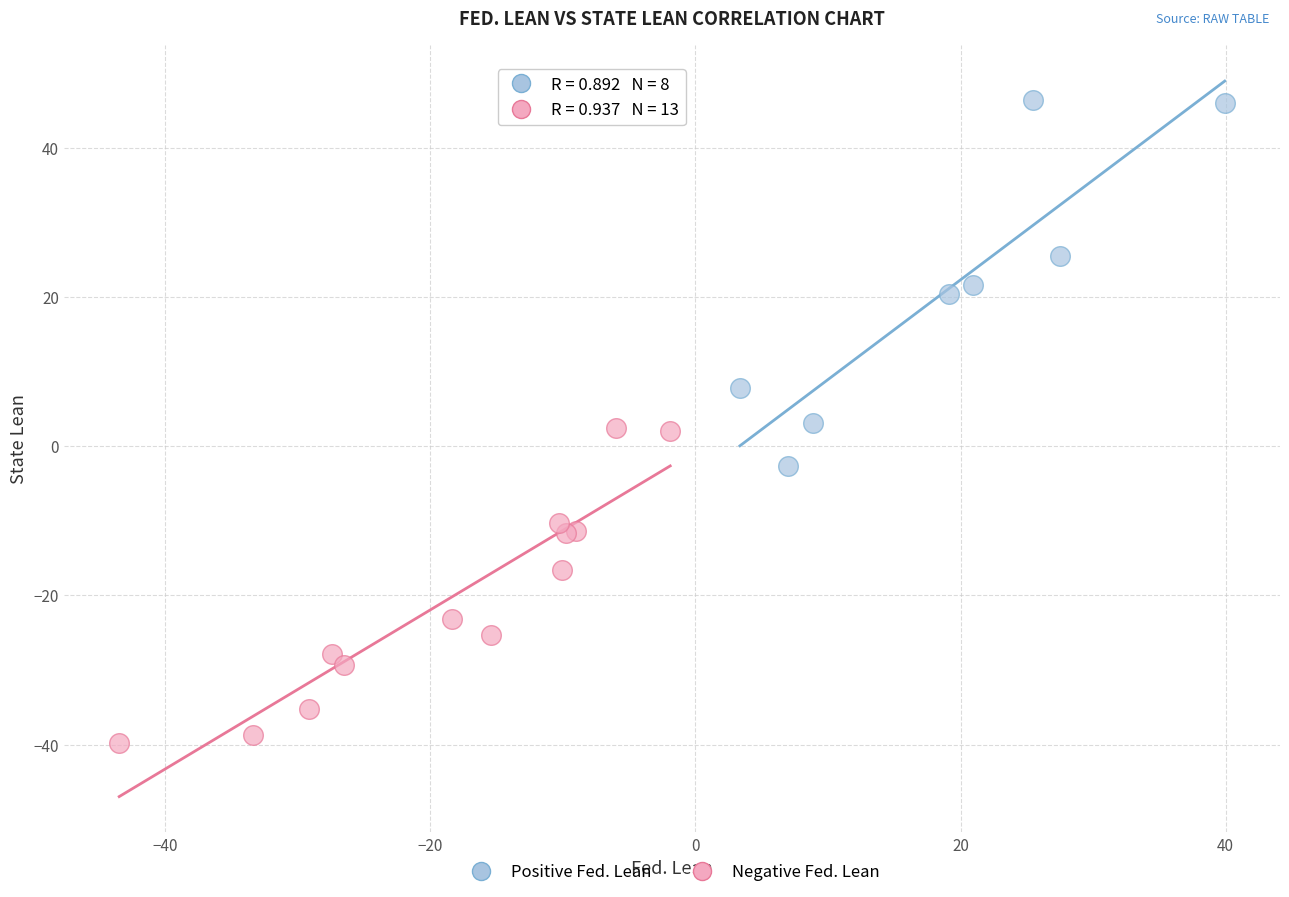

Which series reaches the maximum Y coordinate?

Positive Fed. Lean